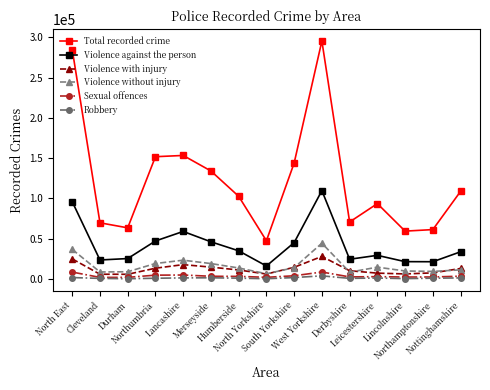

What is the maximum value shown in the chart?

295404